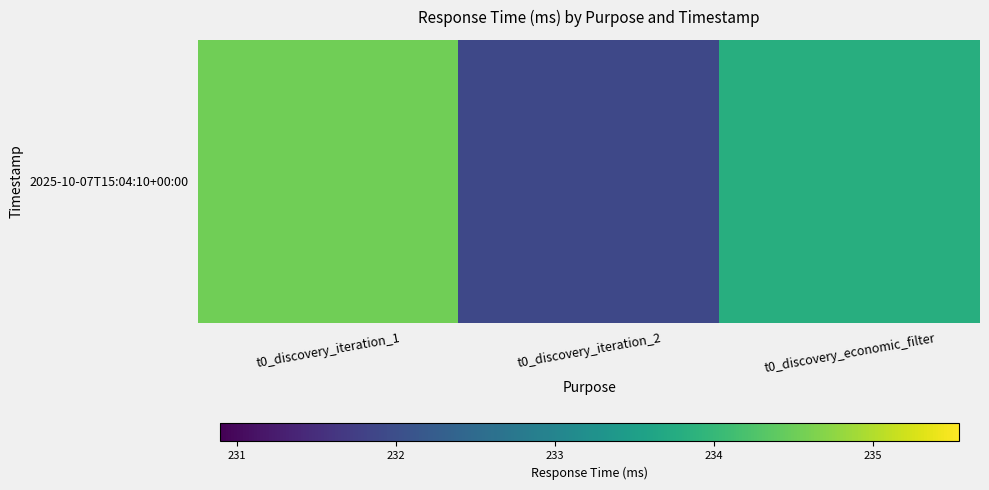

The value at t0_discovery_iteration_2 is 231.9. True or false?

True